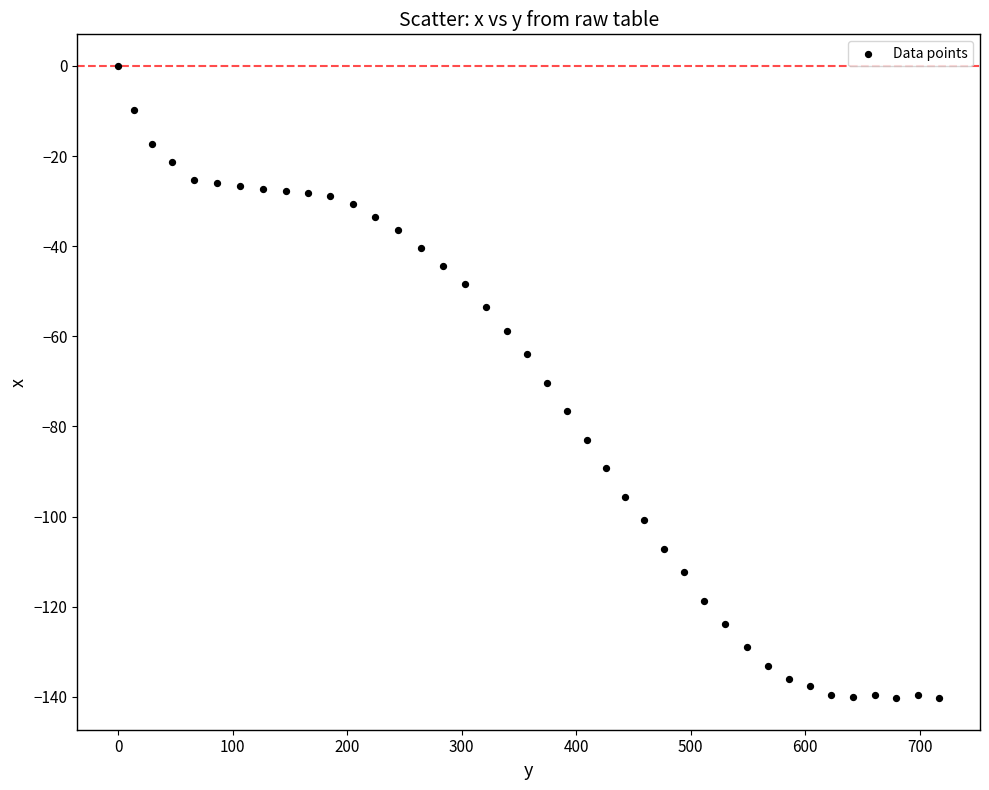

What is the range of Y values (max minus min)?

140.3